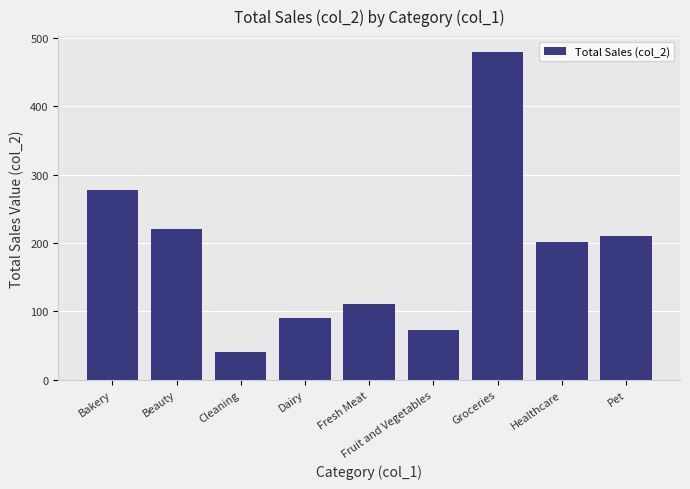

Reading right to left, transcribe all the data shown in this chart.

Pet=210.8	Healthcare=200.9	Groceries=478.9	Fruit and Vegetables=72.3	Fresh Meat=111.5	Dairy=89.6	Cleaning=39.9	Beauty=221.2	Bakery=278.2